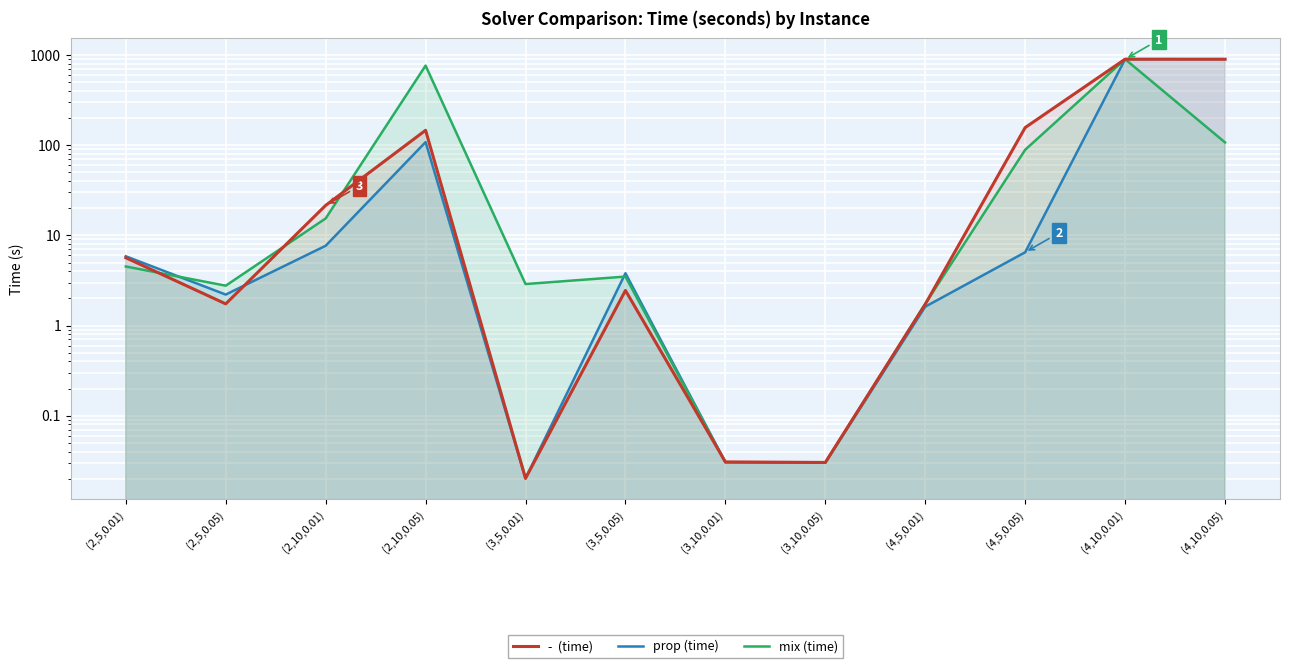

How many values in the -  (time) series exceed 5?

6